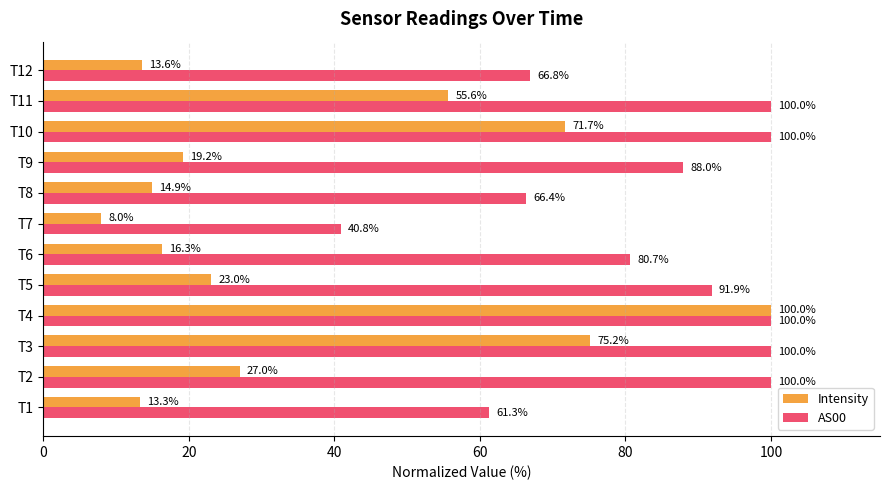

List the labels in order of Intensity value, smallest first.

T7, T1, T12, T8, T6, T9, T5, T2, T11, T10, T3, T4